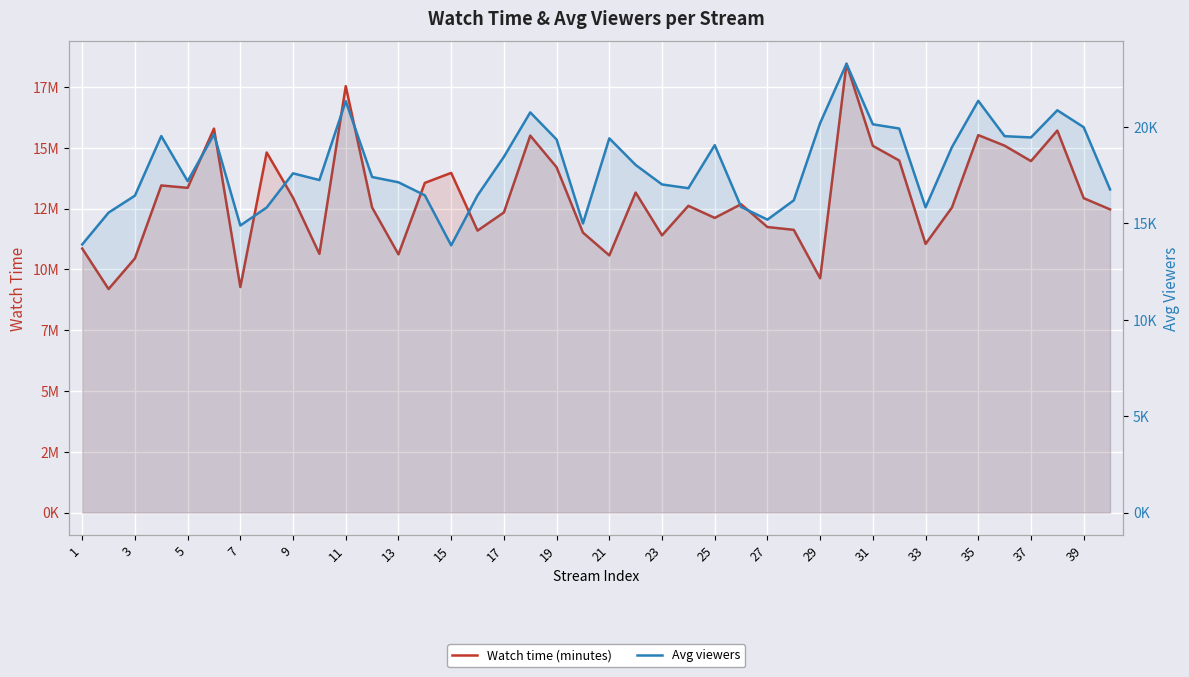

List the series in order of their overall mean, highest first.

Watch time (minutes), Avg viewers